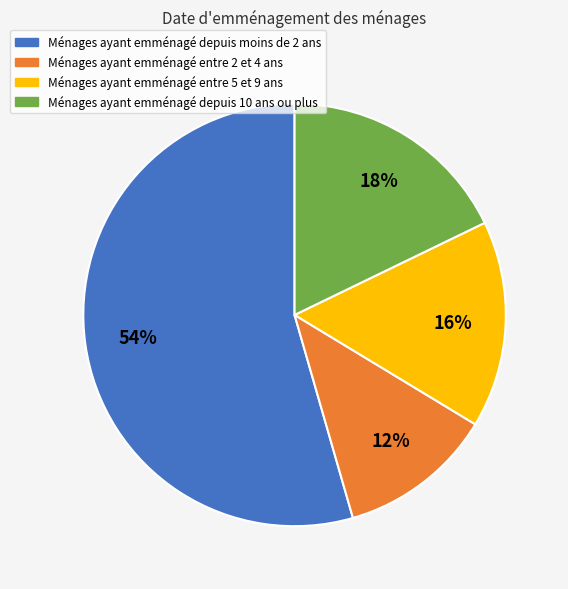

Does any single category account for the majority?

Yes